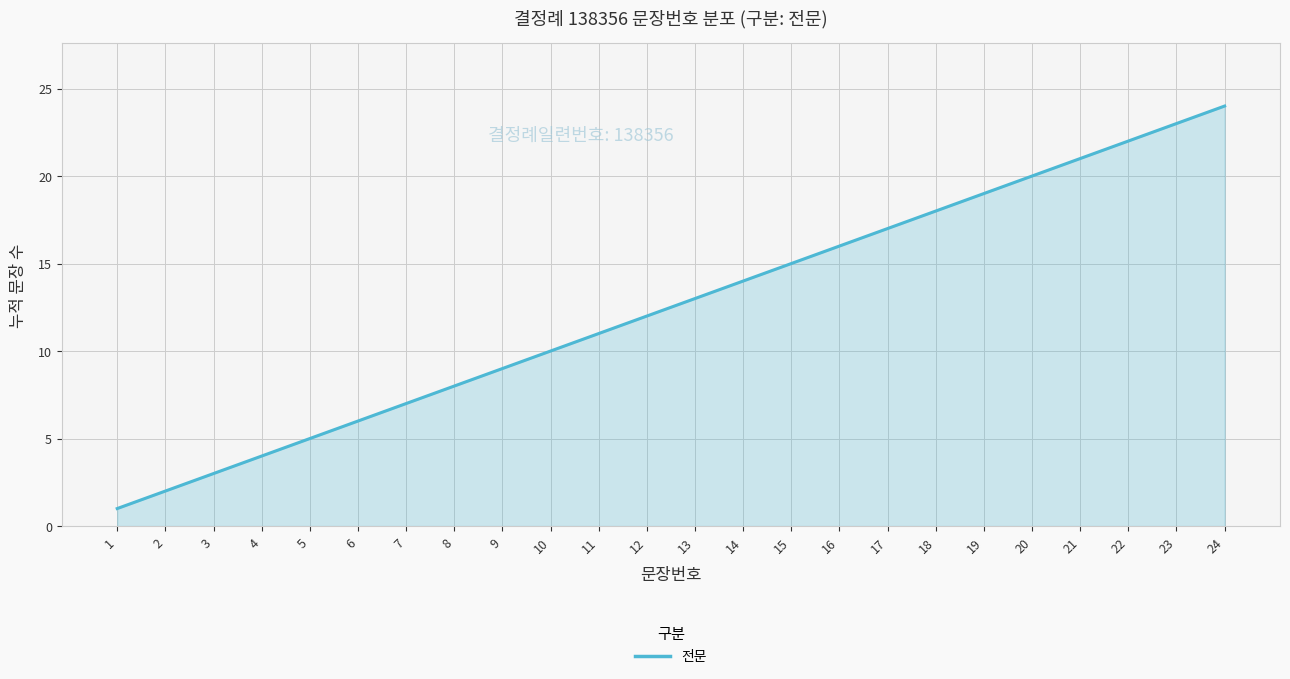

At which category does the chart reach its peak across all series?

24